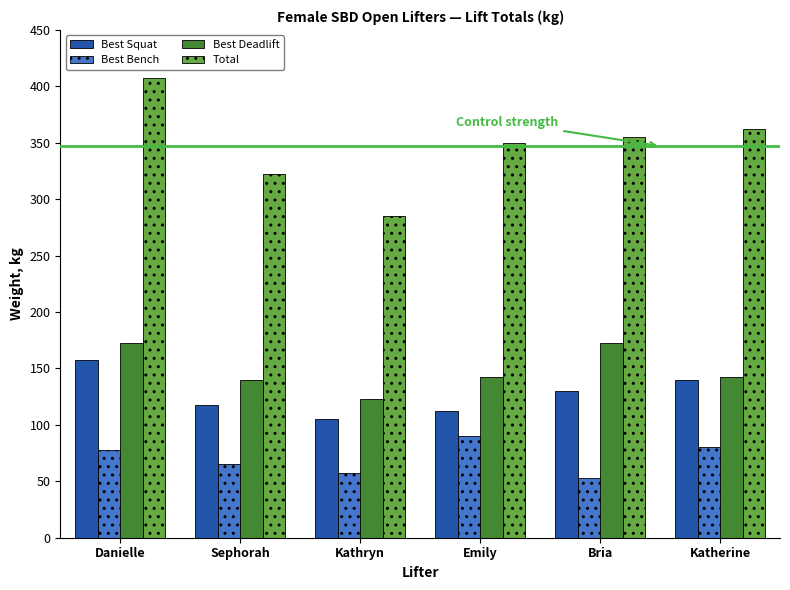

At how many categories does at least one series exceed 273?

6